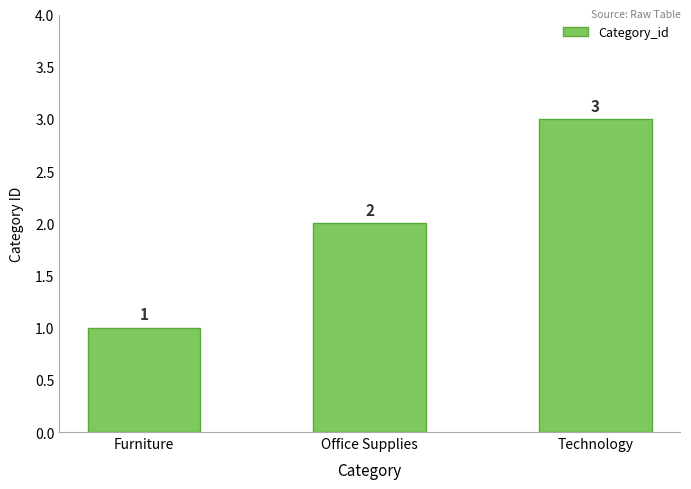

What is the sum of all values?

6